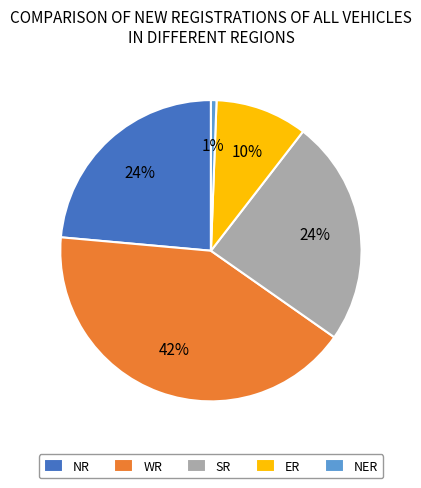

Count the number of slices in the pie.

5